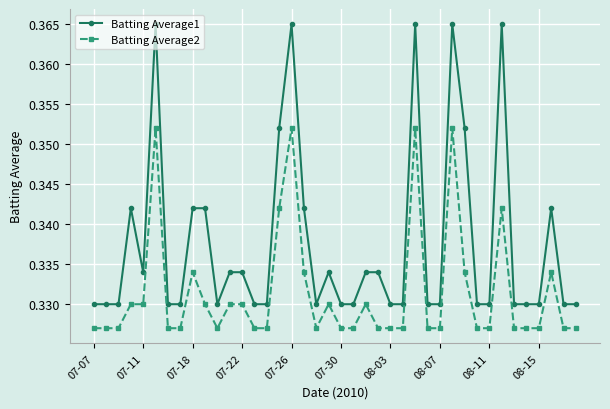

What is the sum of all Batting Average1 values?

13.5